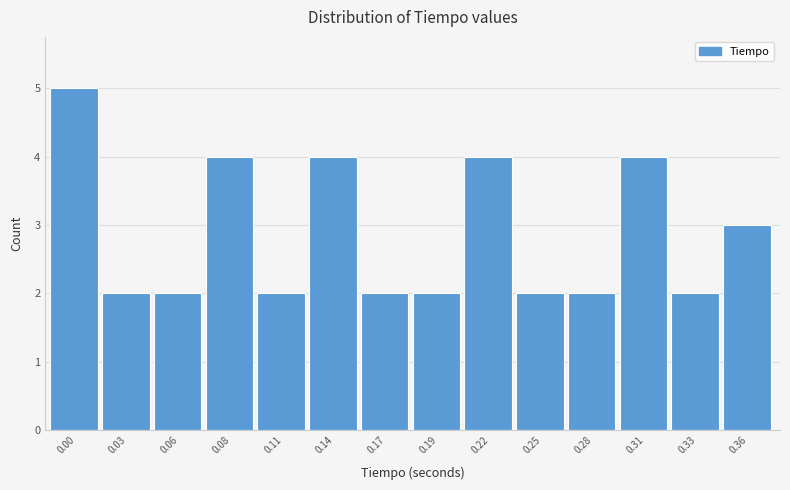

Reading left to right, extract all data points from this chart.

5	2	2	4	2	4	2	2	4	2	2	4	2	3